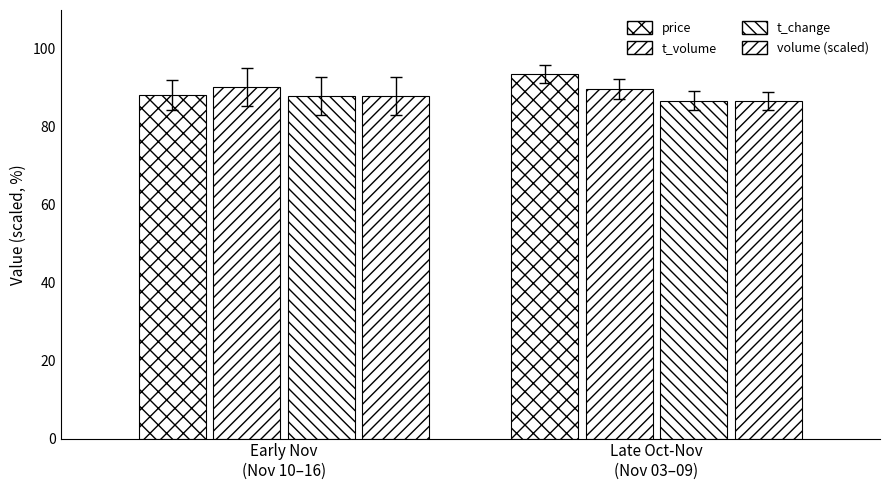

Which has a higher value, Early Nov
(Nov 10–16) or Late Oct-Nov
(Nov 03–09)?

Late Oct-Nov
(Nov 03–09)